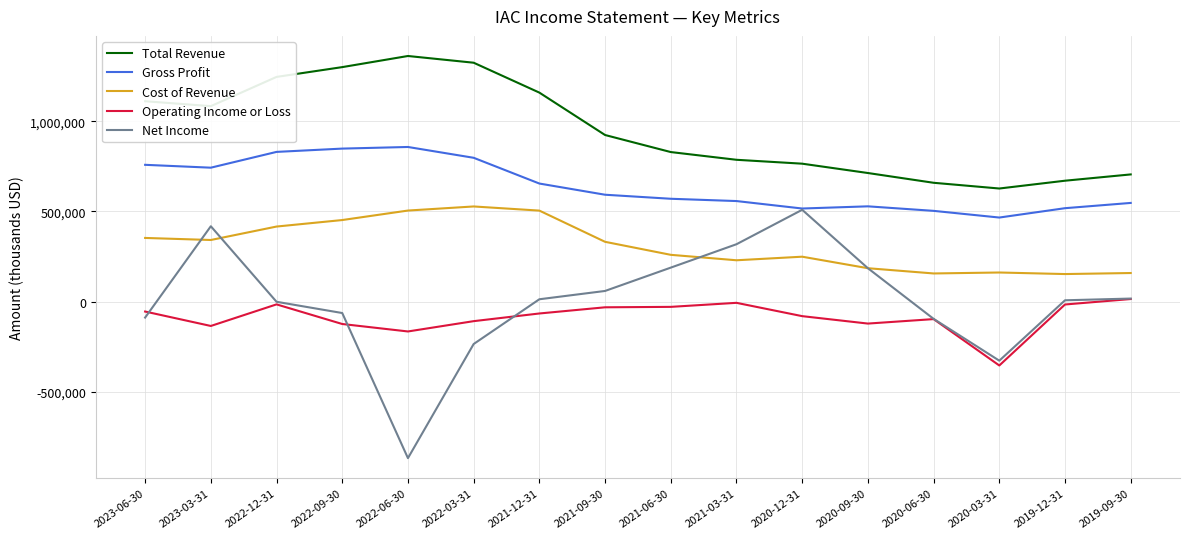

Does the chart have visible grid lines?

Yes